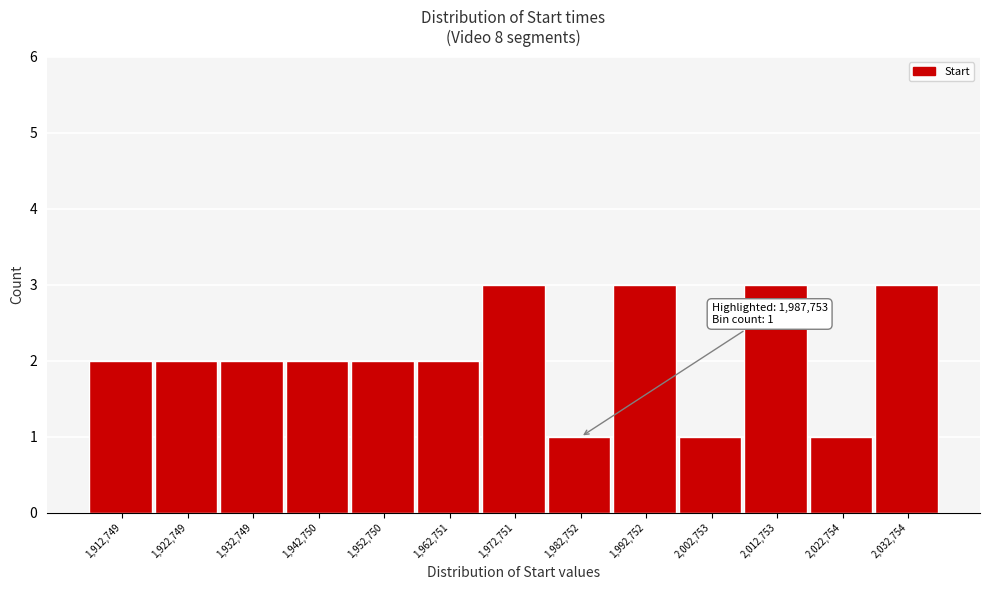

Reading left to right, list all the values displayed in this chart.

1,912,749=2	1,922,749=2	1,932,749=2	1,942,750=2	1,952,750=2	1,962,751=2	1,972,751=3	1,982,752=1	1,992,752=3	2,002,753=1	2,012,753=3	2,022,754=1	2,032,754=3